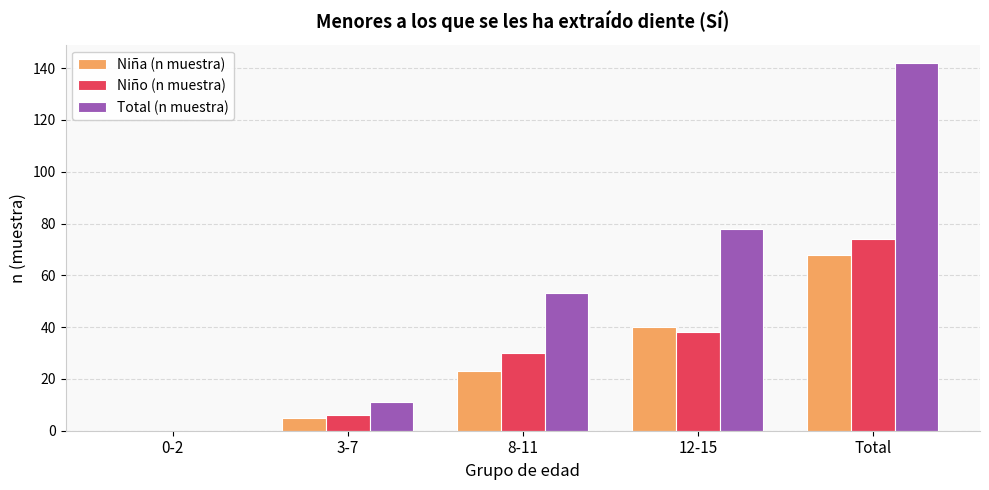

Which series has the largest total across all categories?

Total (n muestra)